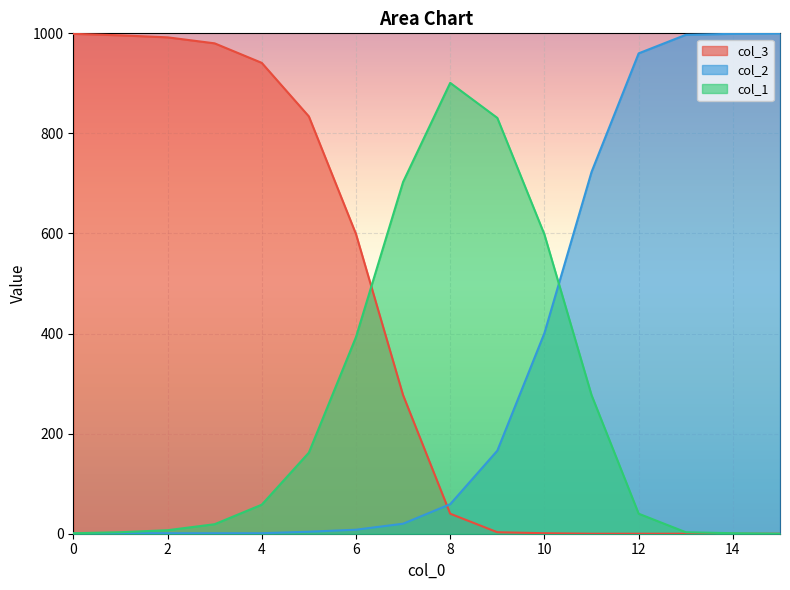

What is the value of the col_1 point at the 13th from the left?

40